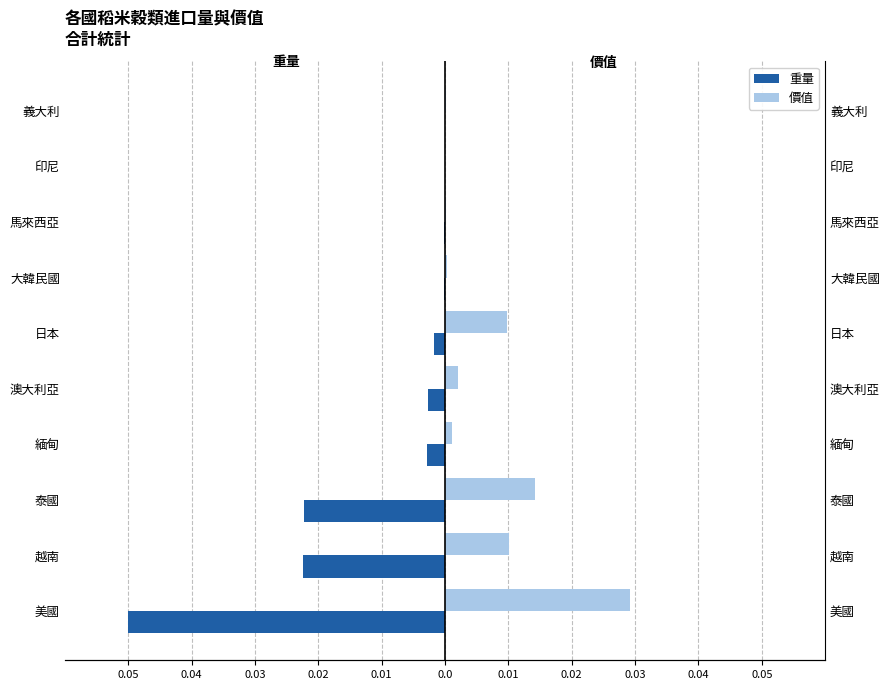

How many data points does each series have?

10